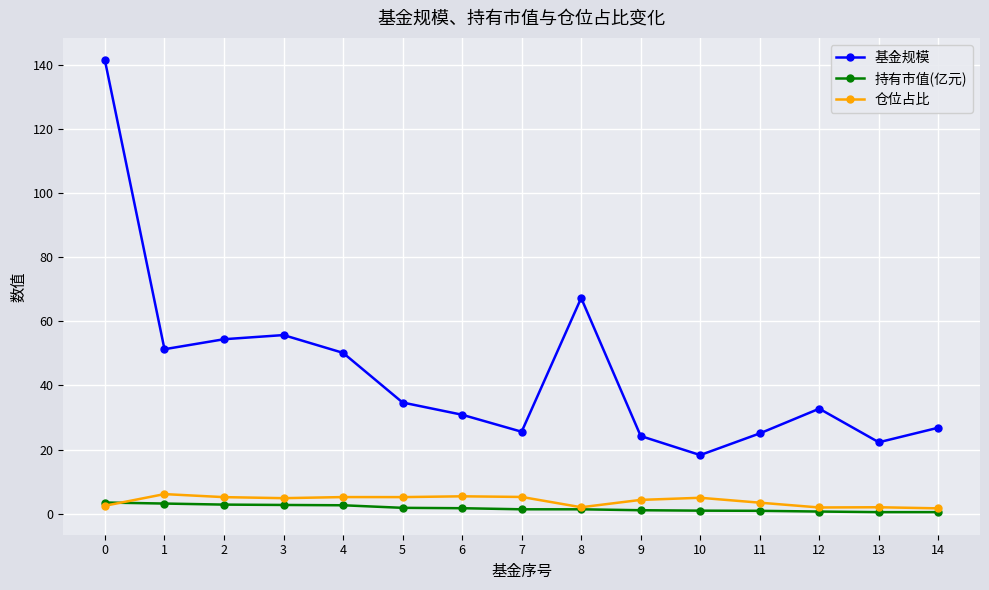

What is the sum of all 基金规模 values?

661.0